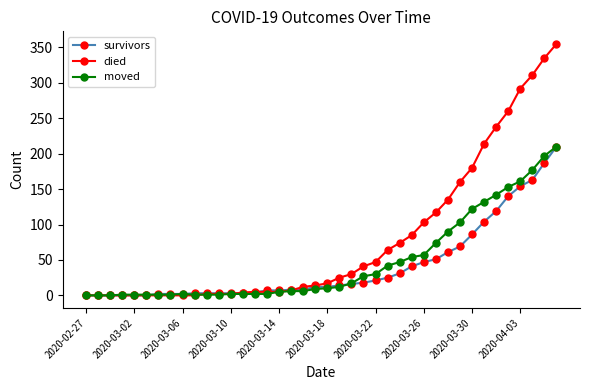

What is the maximum value for died?

355